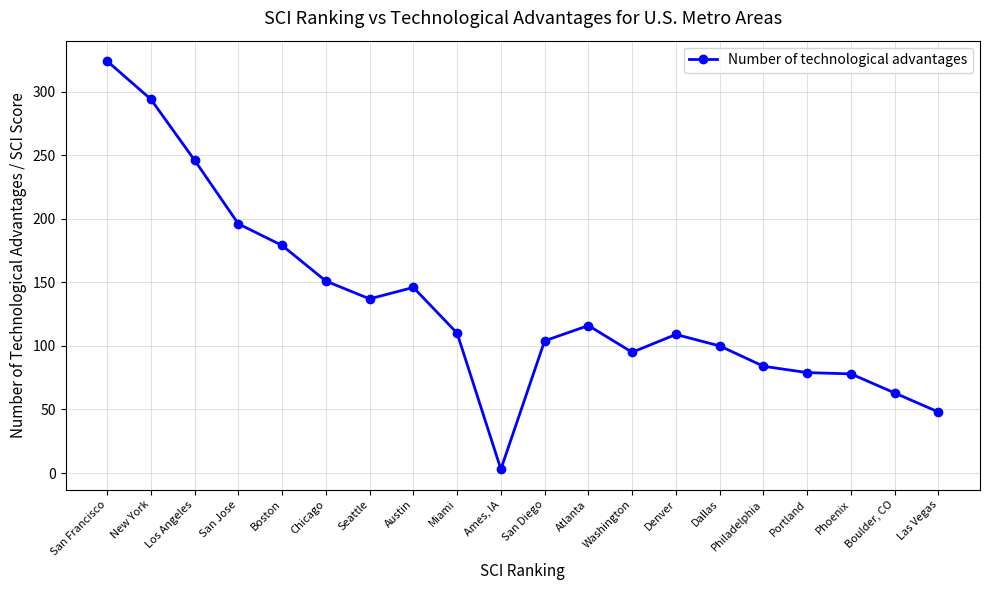

True or false: the data has more than 0 interior local peaks.

True